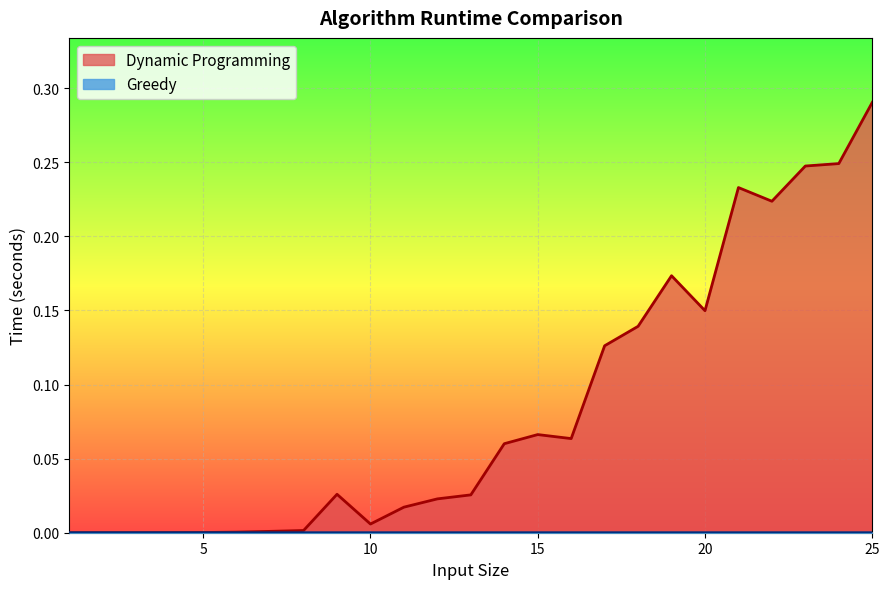

At which category does Greedy reach its first local valley?

8